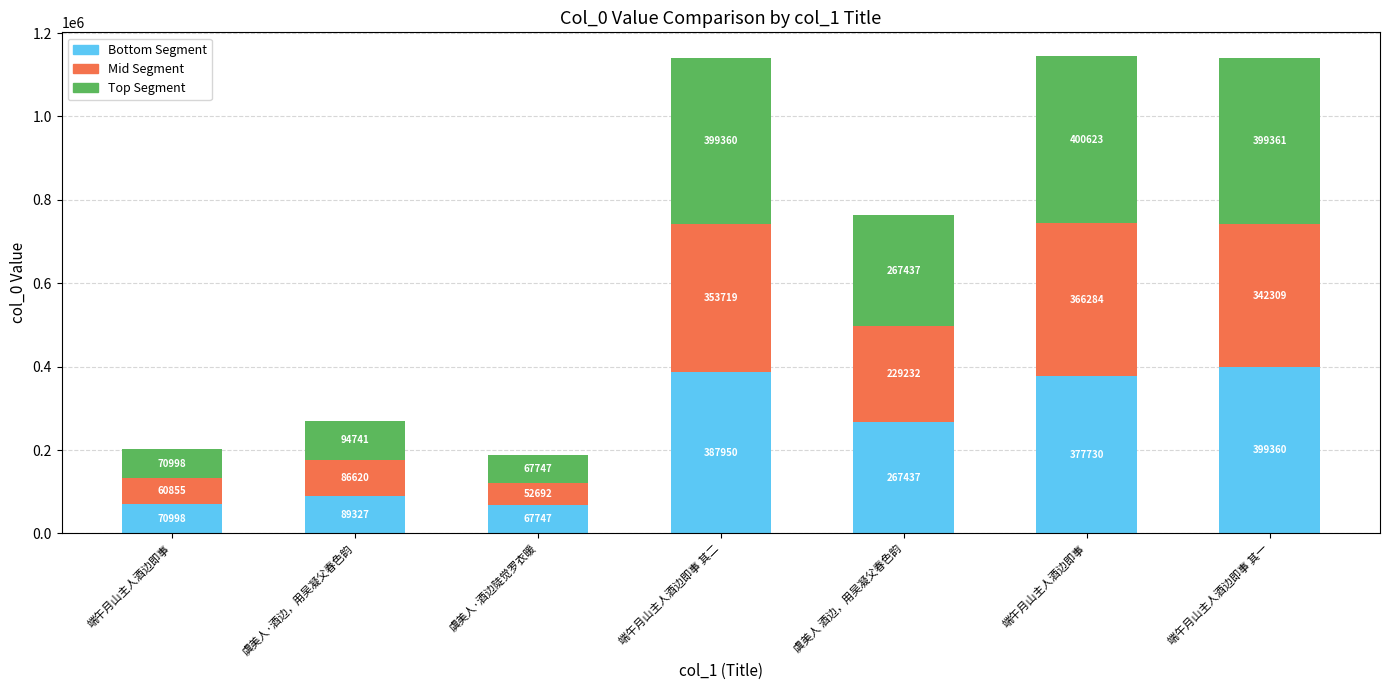

What are all the series names shown in the legend?

Bottom Segment, Mid Segment, Top Segment